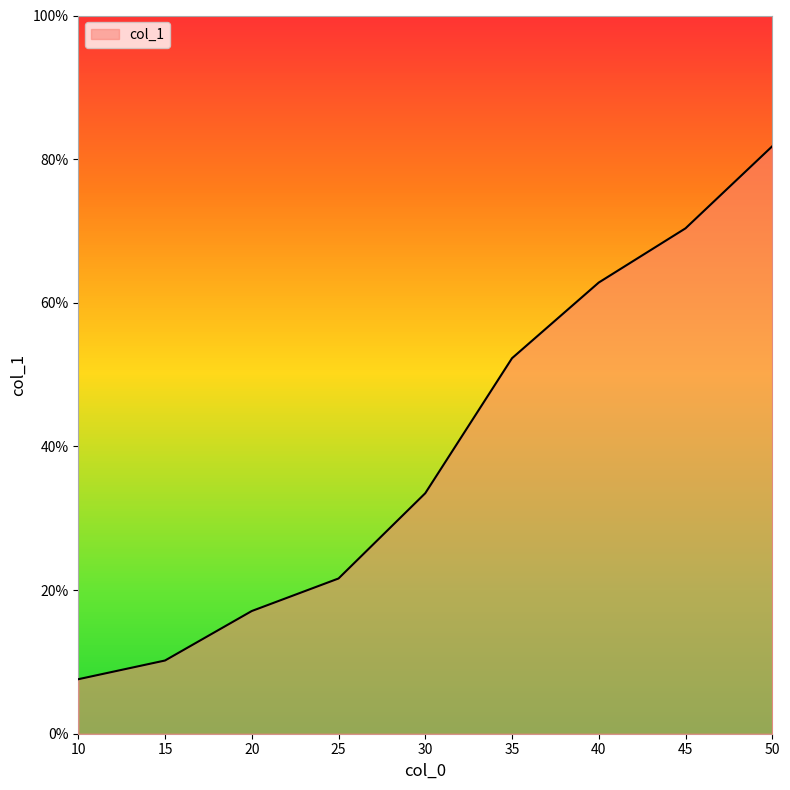

What position from the left is 10.0?

1